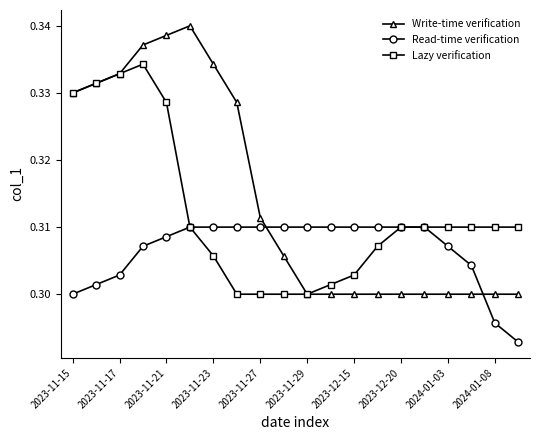

What is the sum of all Read-time verification values?

6.1